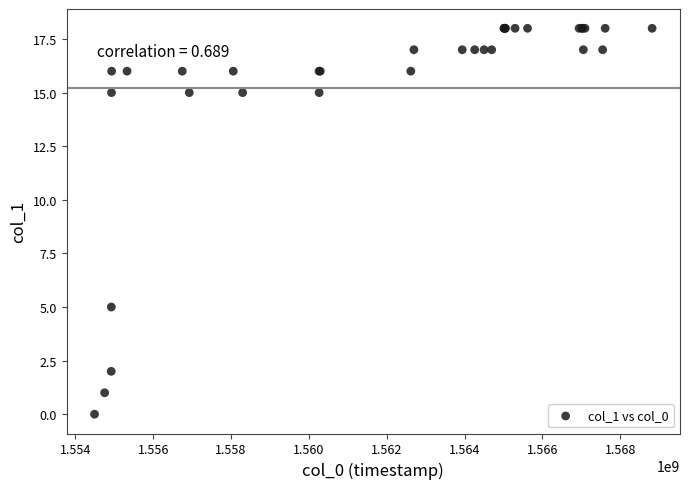

What Y value in the scatter plot is closest to 9?

5